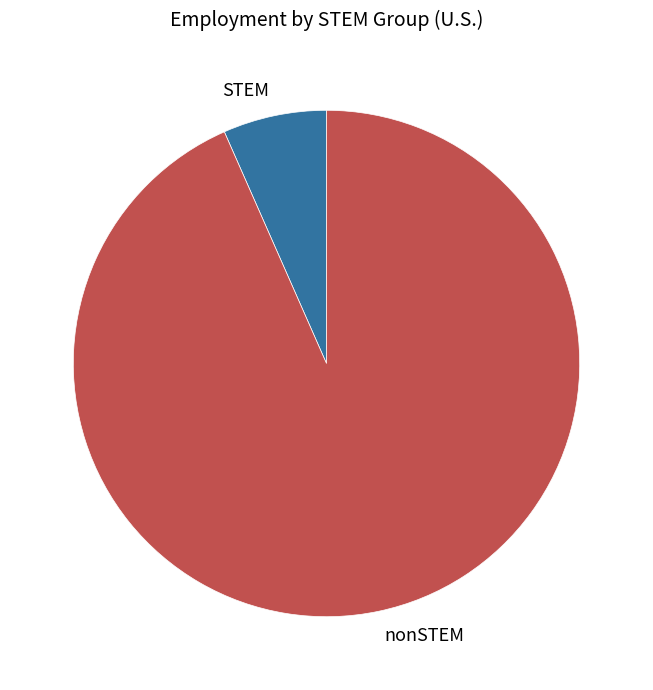

Which has a higher value, nonSTEM or STEM?

nonSTEM